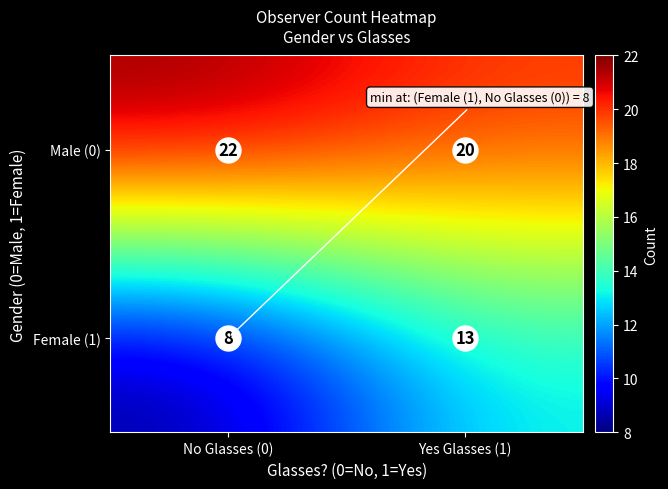

What is the sum of all Male (0) values?

42